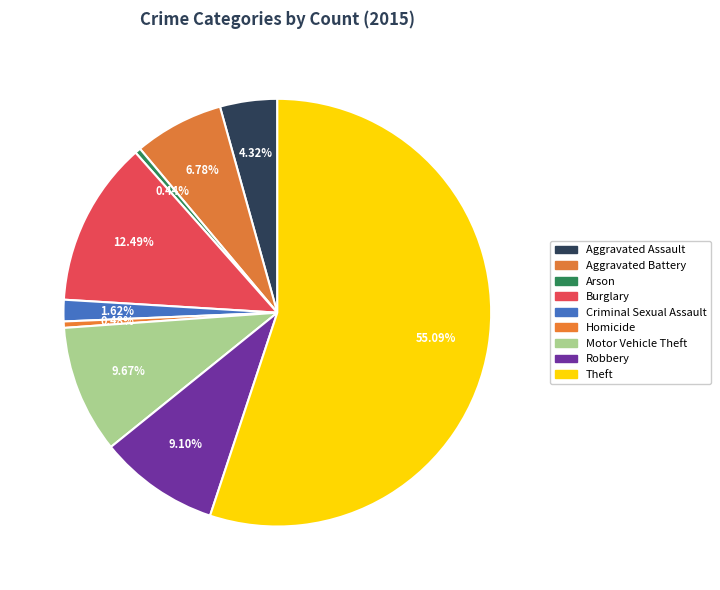

To the nearest percent, what is the difference between the largest and smallest slice percentages?

55%